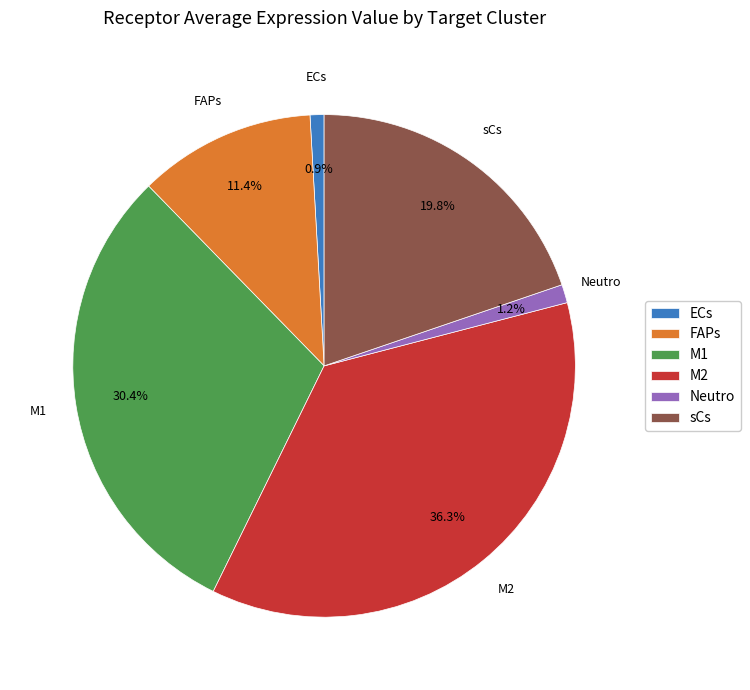

Combined, what portion of the pie is M2 and M1?

66.7%